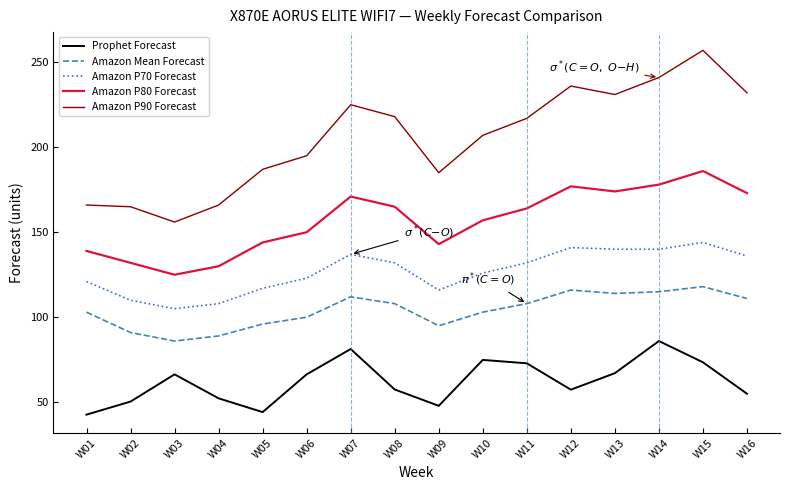

Which series changed the most between W03 and W13?

Amazon P90 Forecast